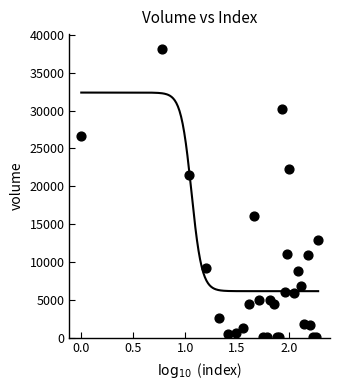

What Y value in the scatter plot is closest to 19110?

21437.4